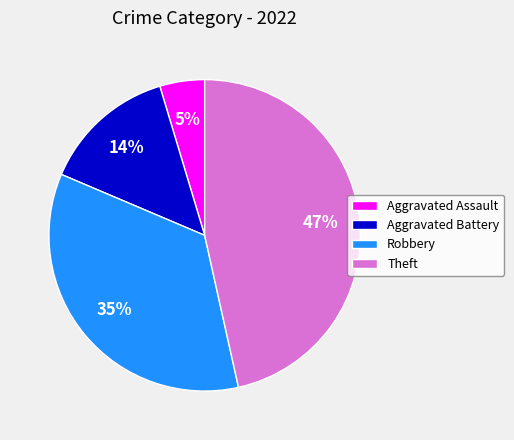

To the nearest percent, what is the difference between the Robbery and Aggravated Assault slice percentages?

30%